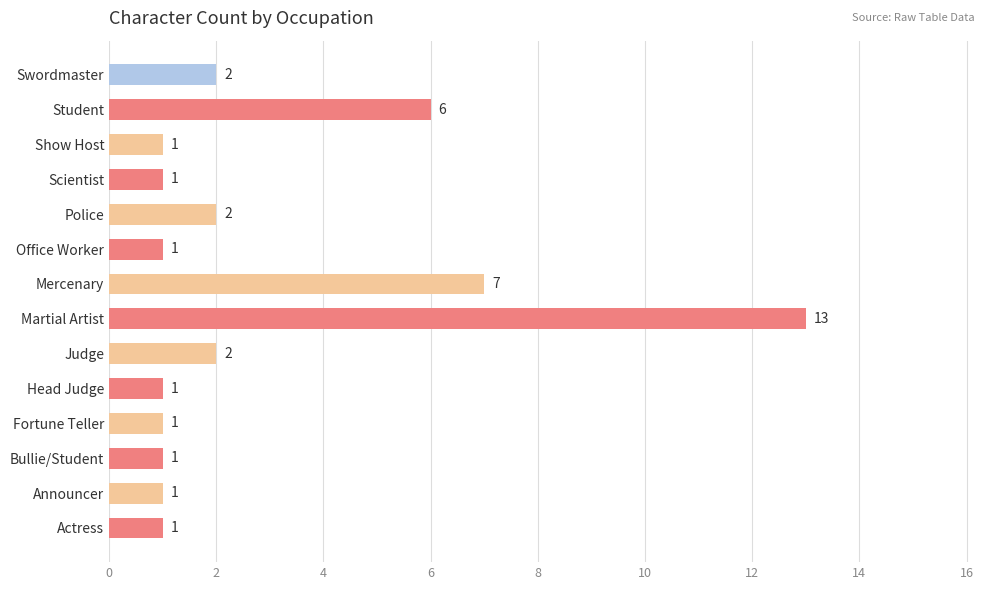

The chart shows a value of 13 at Martial Artist. True or false?

True